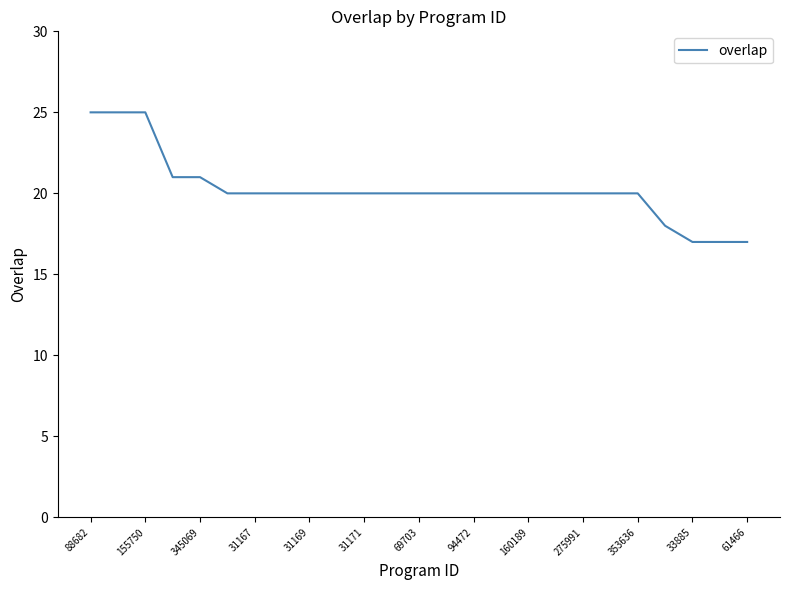

Is this an area chart (filled region under the line)?

No